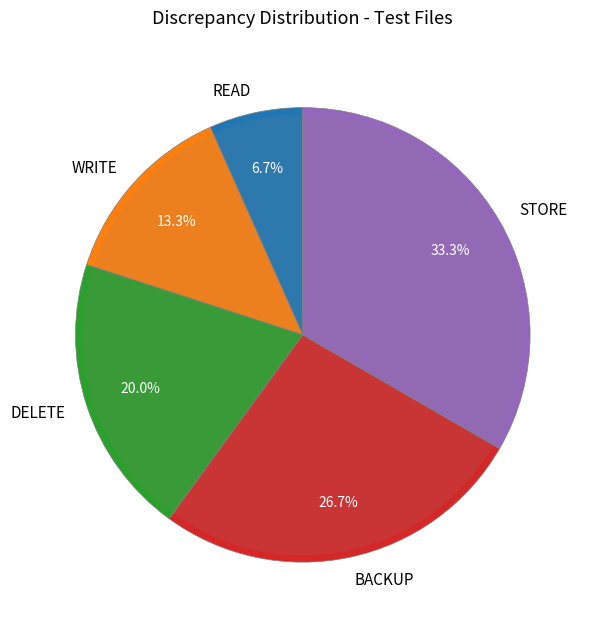

To the nearest percent, what percentage of the pie is READ?

7%